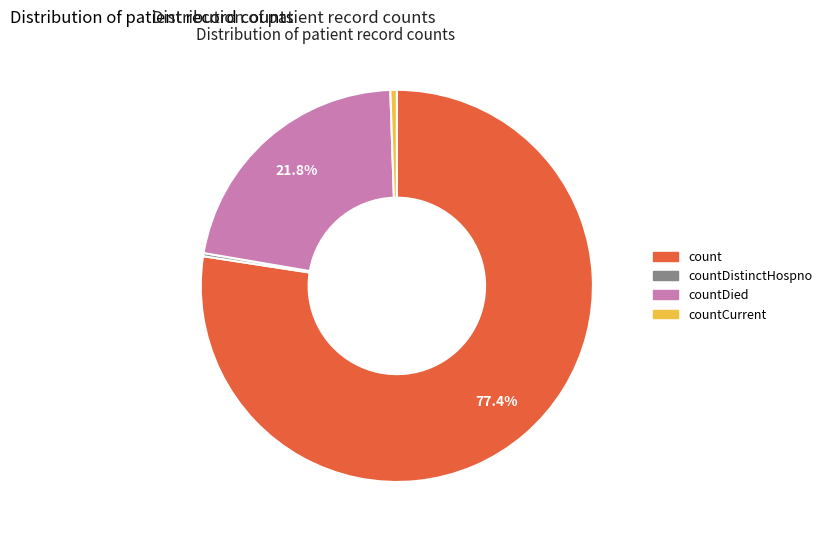

Between countDied and count, which is larger?

count